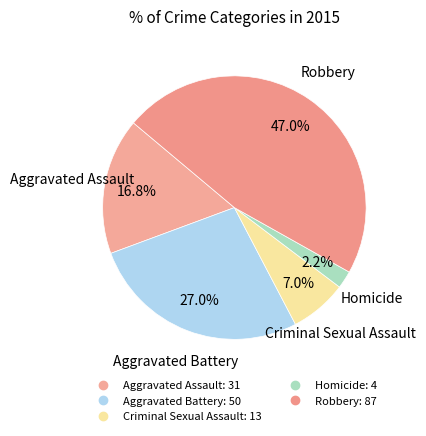

Which category has the smallest portion of the pie?

Homicide